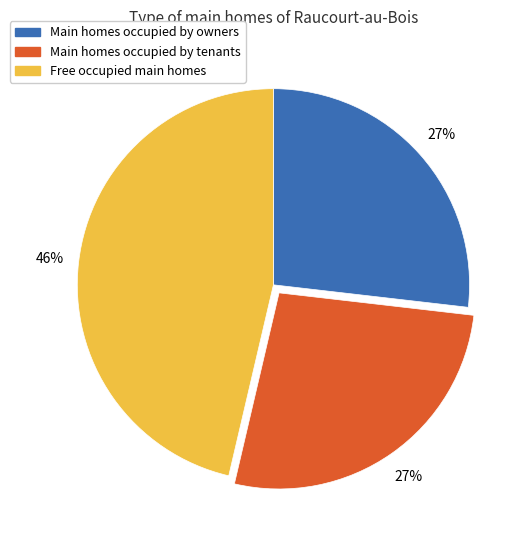

Is it true that Main homes occupied by tenants is 19% of the pie?

False